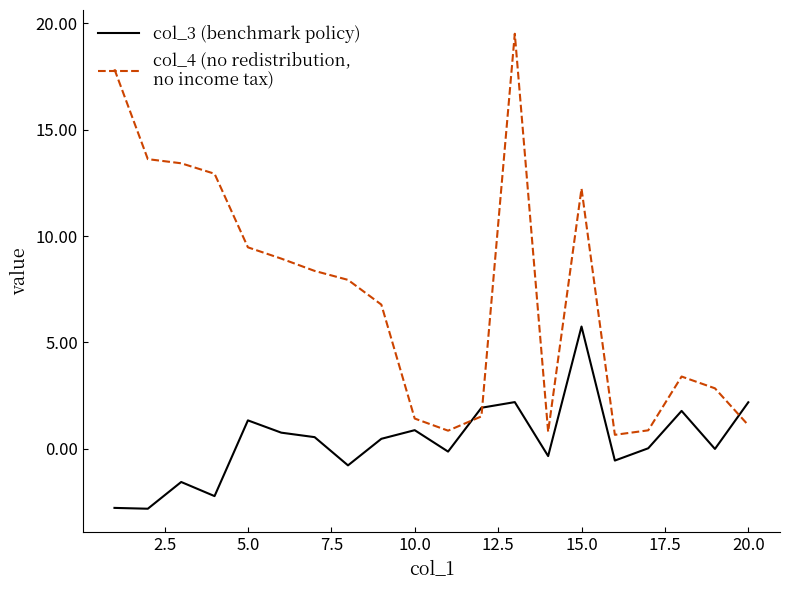

What is the maximum value shown in the chart?

19.5